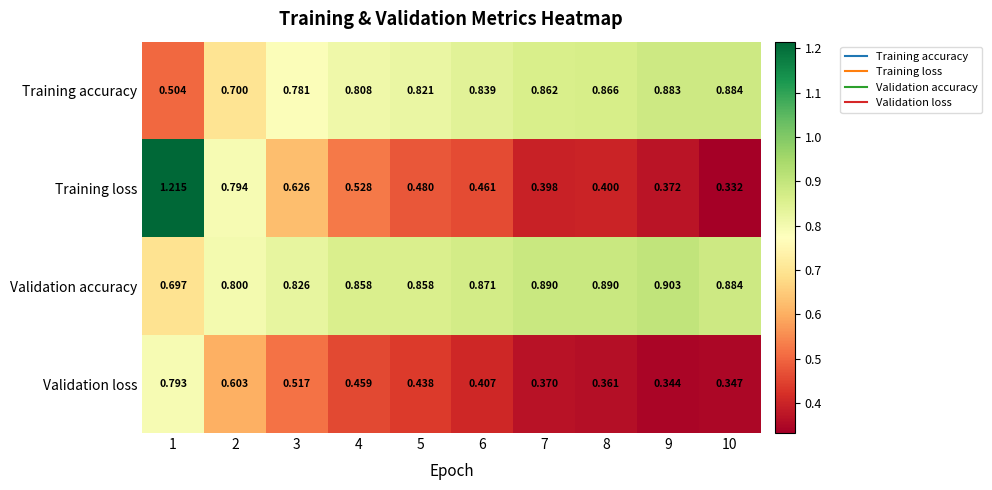

Rank the series at 2 from lowest to highest value.

Validation loss, Training accuracy, Training loss, Validation accuracy